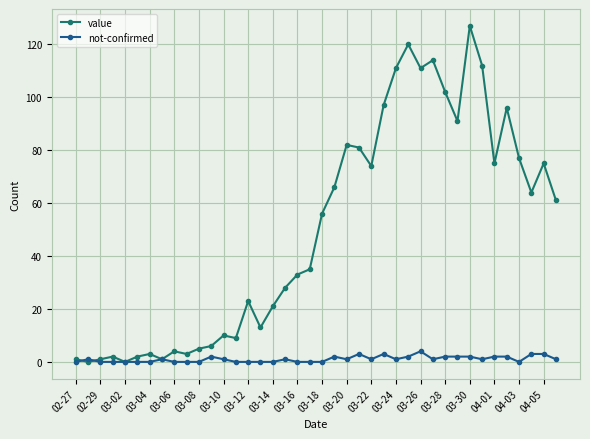

Is this an area chart (filled region under the line)?

No